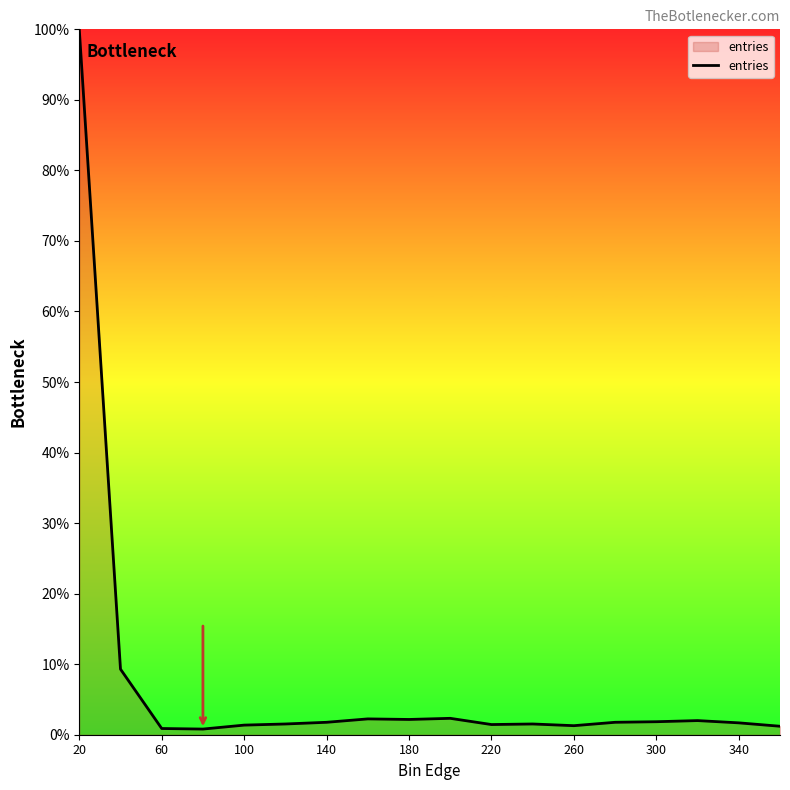

What is the difference between the maximum and minimum values?

99.2